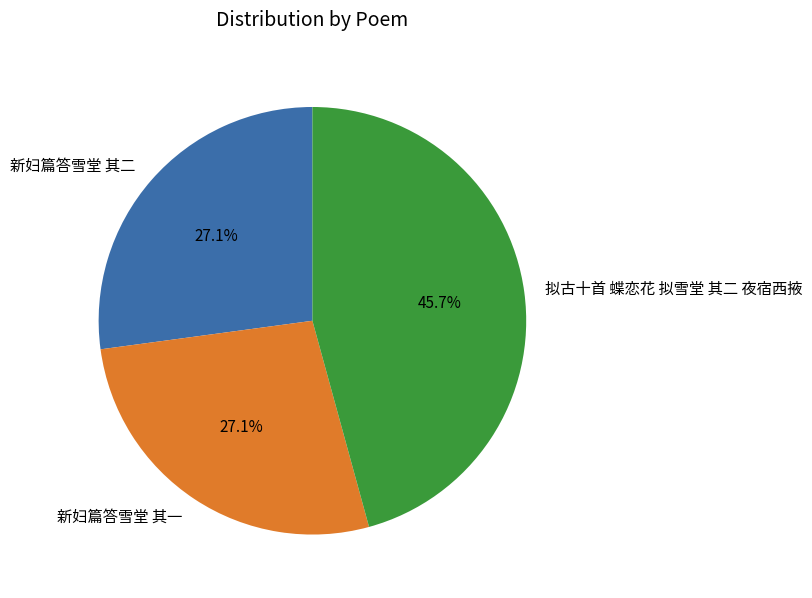

To the nearest percent, what percentage of the pie is 新妇篇答雪堂 其二?

27%